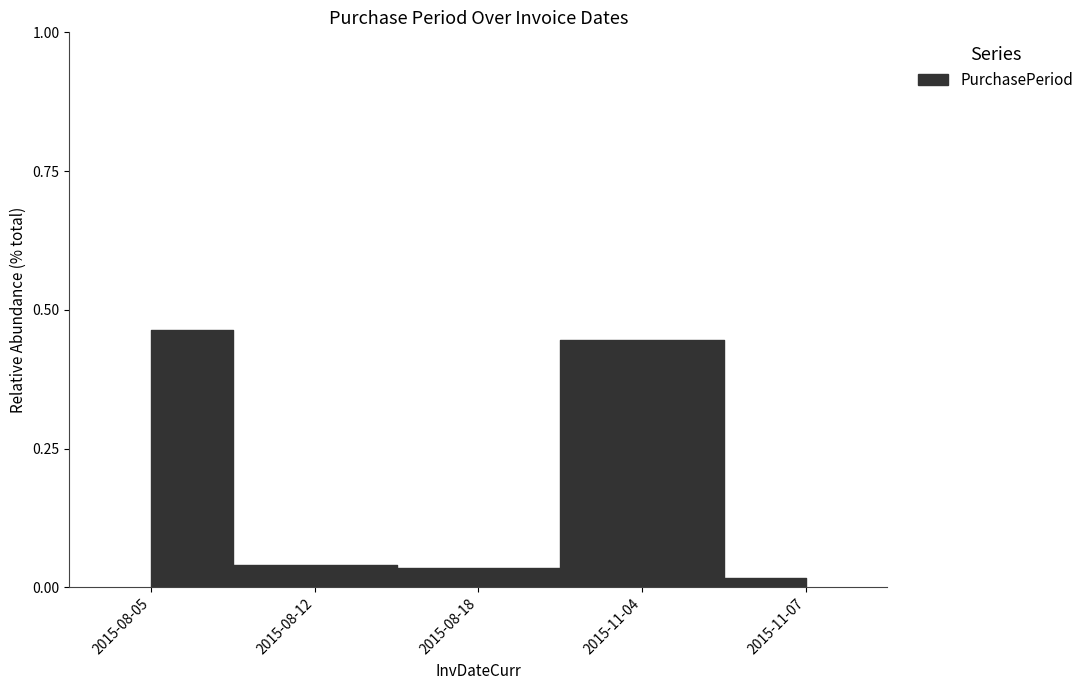

Where is the first local maximum?

2015-11-04